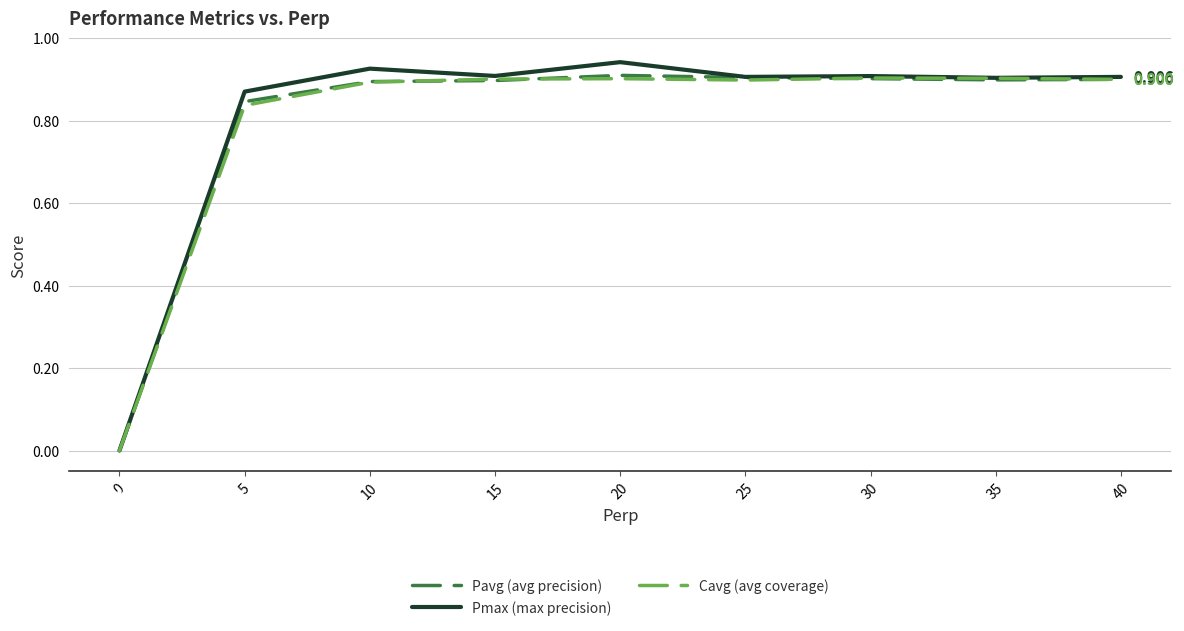

Count the number of categories in the chart.

9